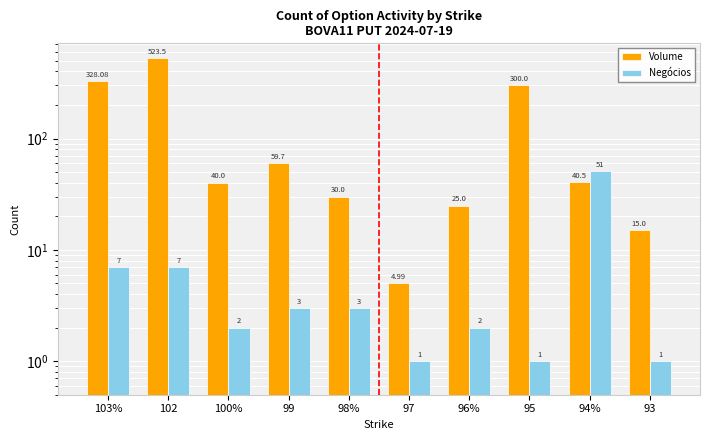

How many values in the Negócios series exceed 3?

3